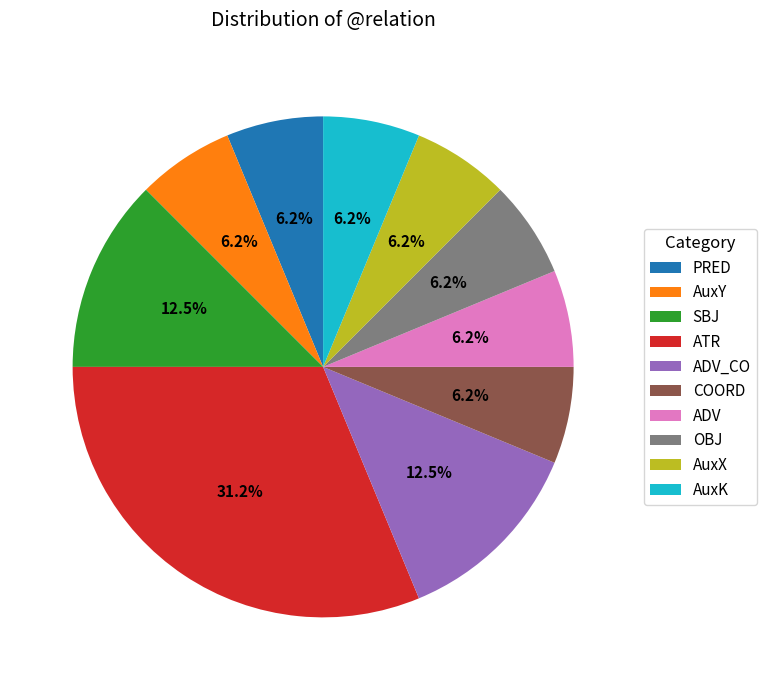

Is ADV_CO the majority of the pie?

No